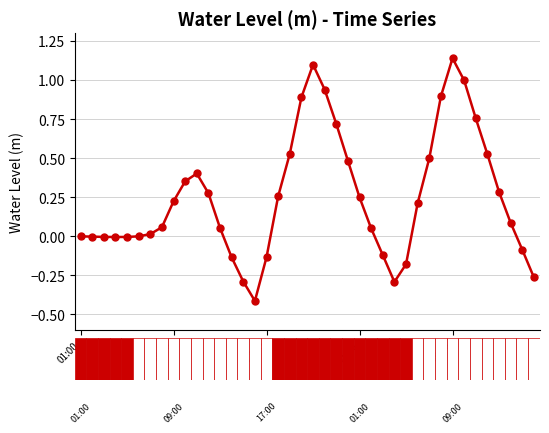

Count the number of categories in the chart.

40